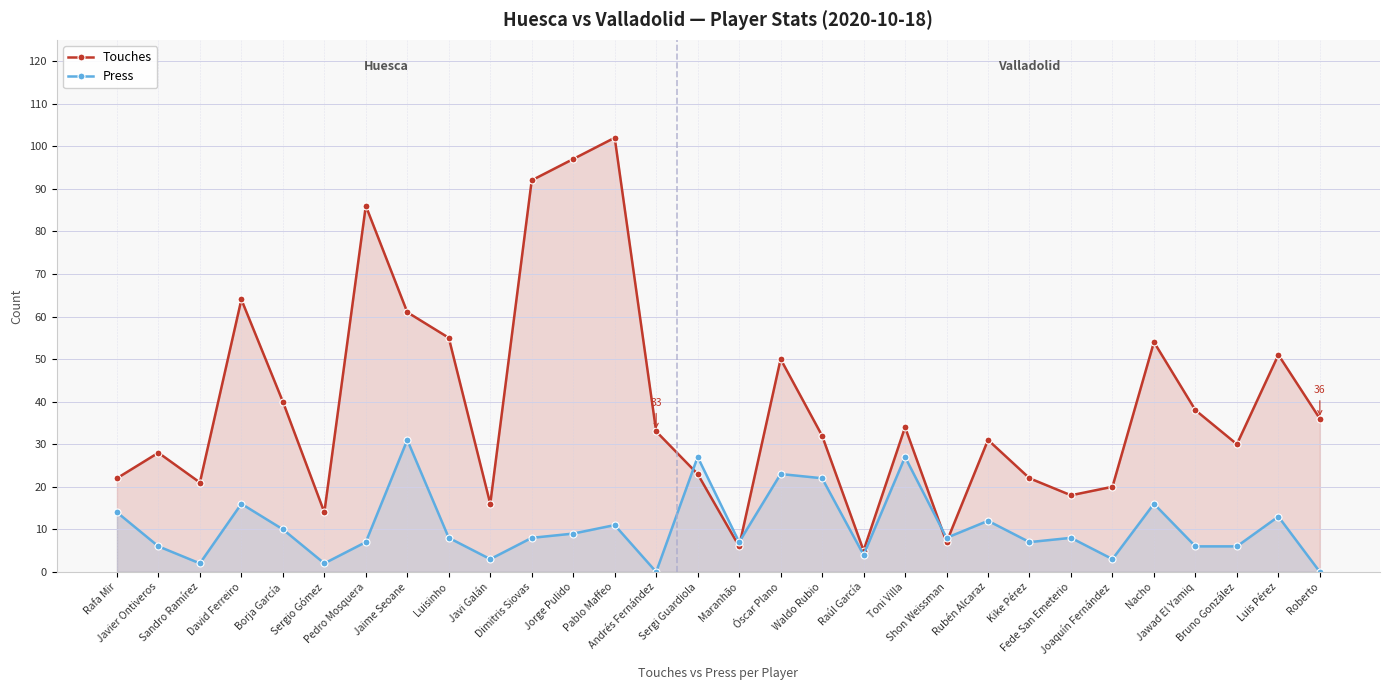

Which series has the largest total across all categories?

Touches